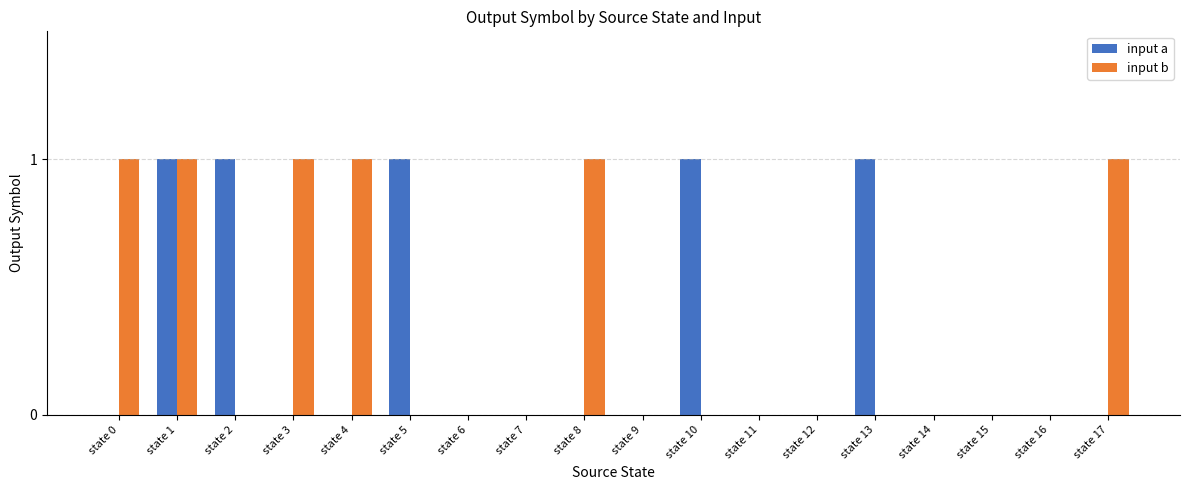

Reading left to right, transcribe all the data shown in this chart.

input a: state 0=0	state 1=1	state 2=1	state 3=0	state 4=0	state 5=1	state 6=0	state 7=0	state 8=0	state 9=0	state 10=1	state 11=0	state 12=0	state 13=1	state 14=0	state 15=0	state 16=0	state 17=0
input b: state 0=1	state 1=1	state 2=0	state 3=1	state 4=1	state 5=0	state 6=0	state 7=0	state 8=1	state 9=0	state 10=0	state 11=0	state 12=0	state 13=0	state 14=0	state 15=0	state 16=0	state 17=1